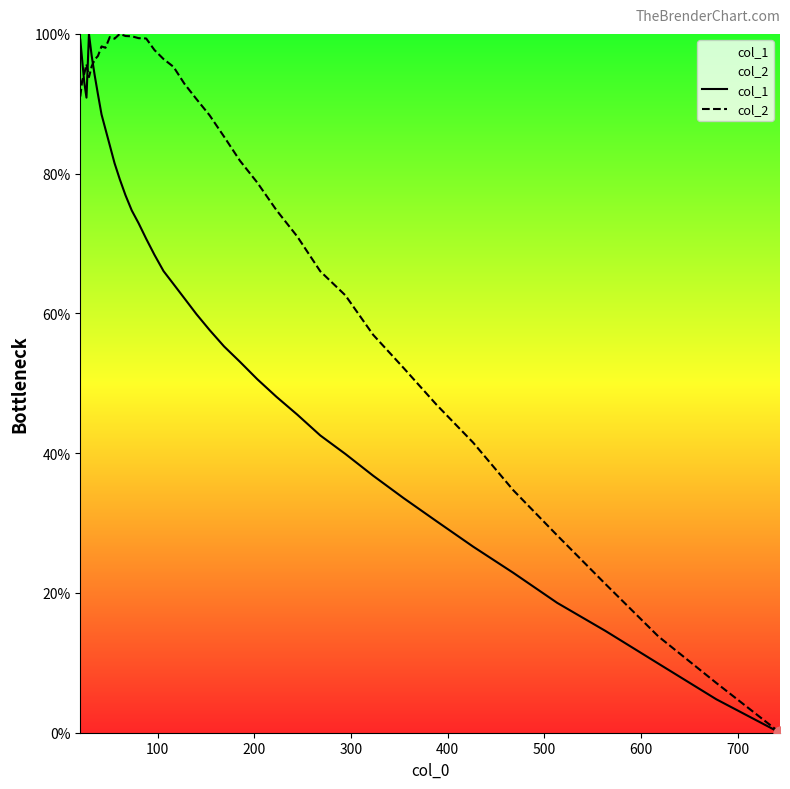

At how many categories does at least one series exceed 67?

28